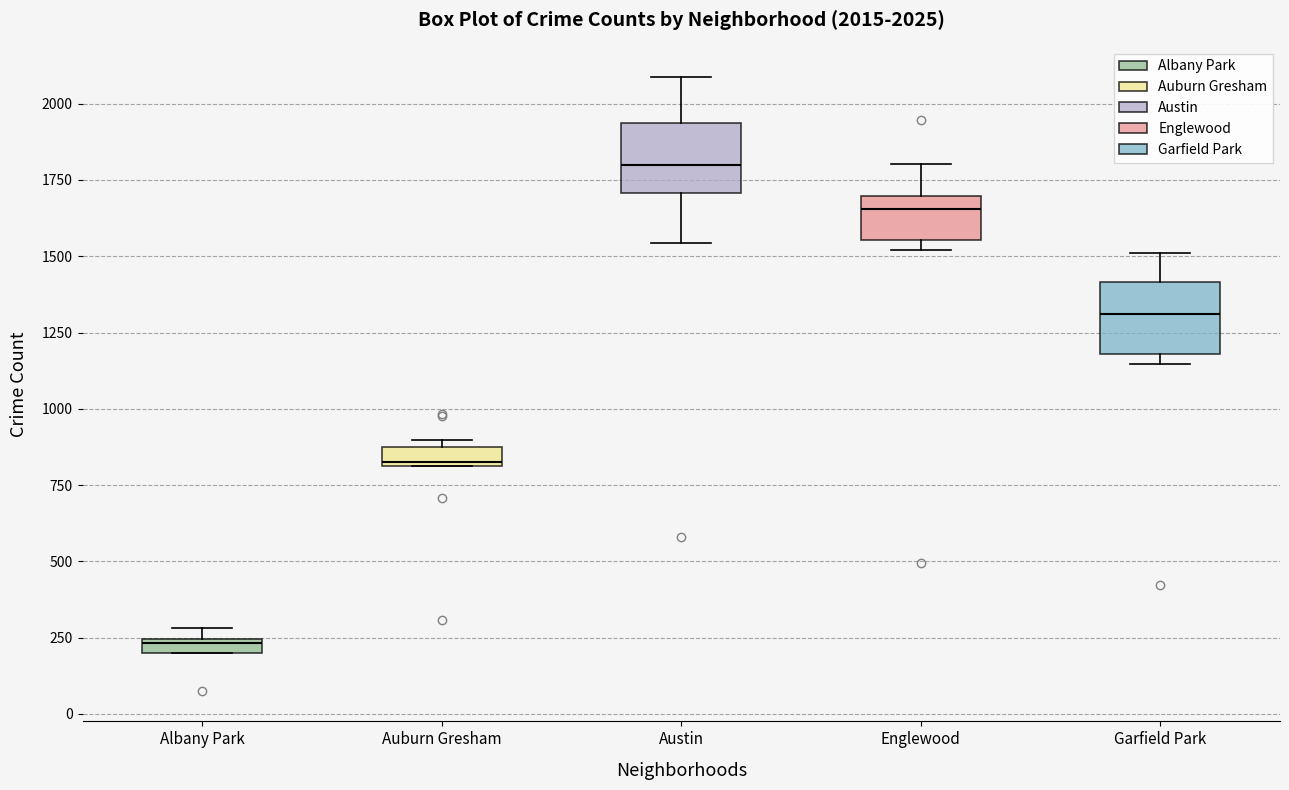

Which box has the lowest median line?

Albany Park